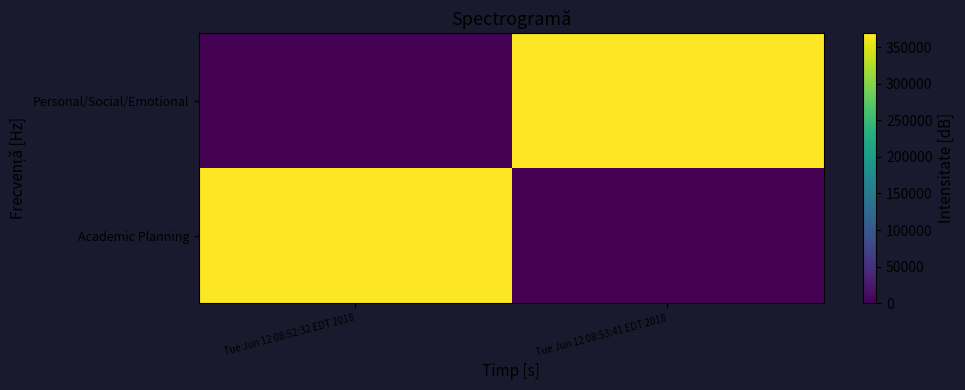

Which series has the widest spread of values?

Academic Planning